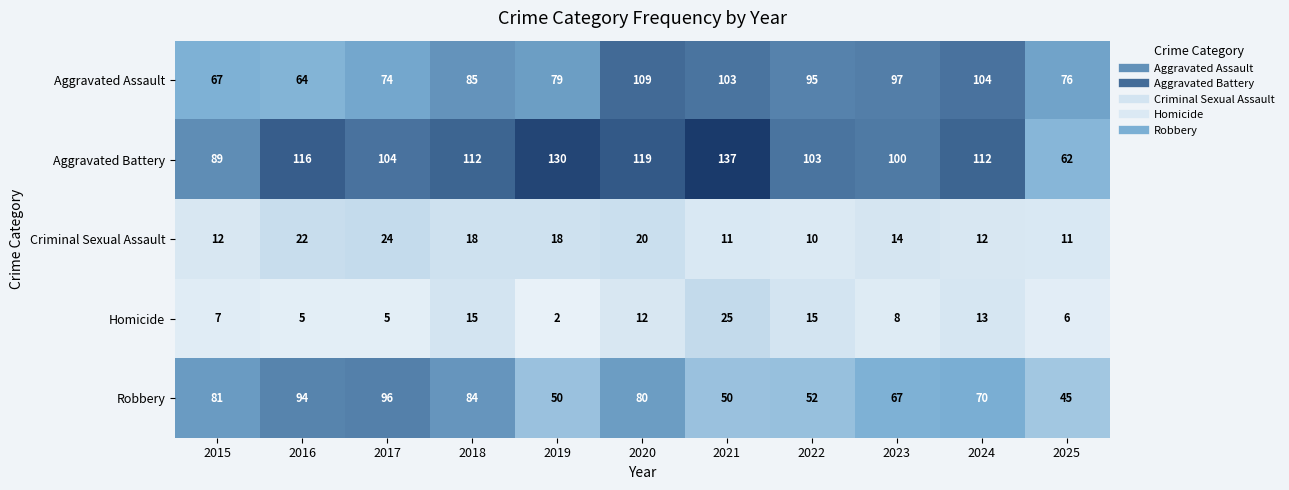

What is the sum of all Aggravated Assault values?

953